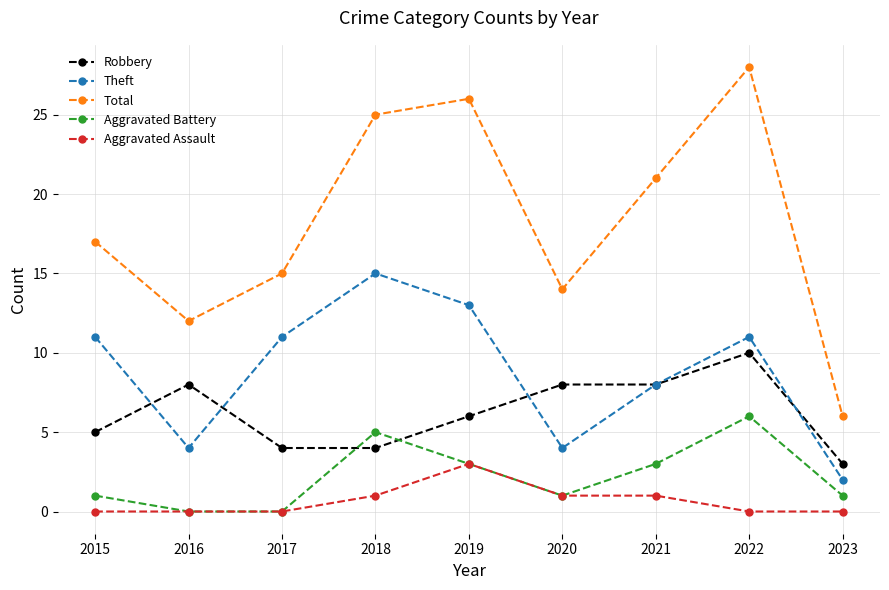

How many data points does each series have?

9